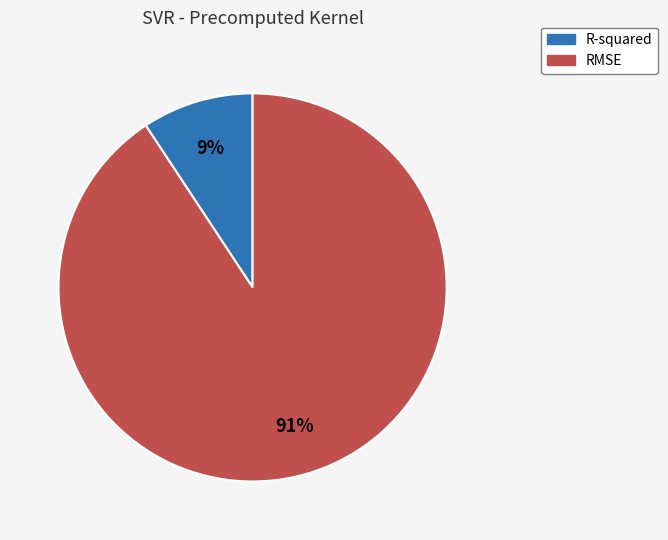

To the nearest percent, what is the combined percentage of RMSE and R-squared?

100%